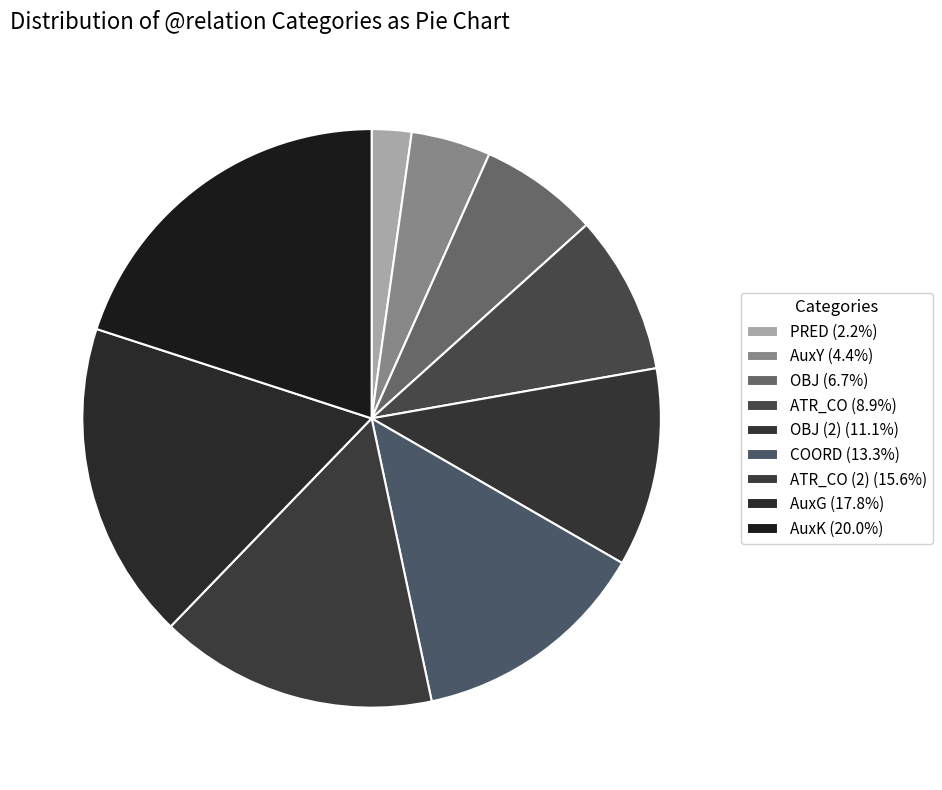

How many segments does this pie chart have?

9